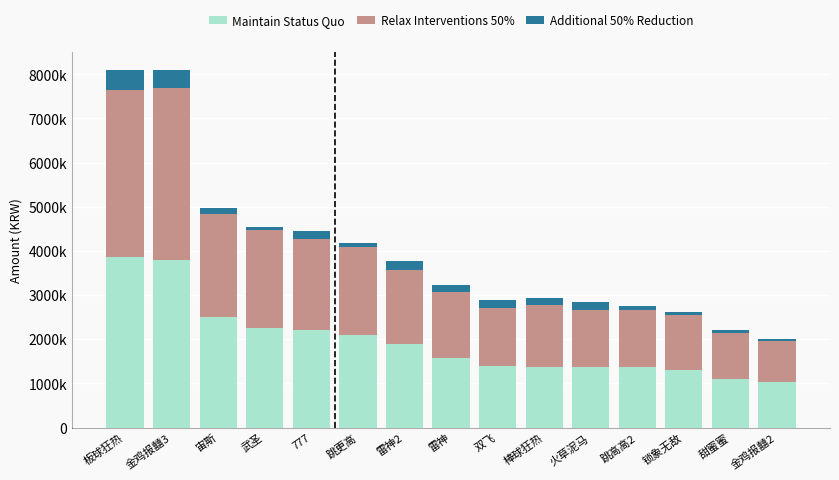

What is the highest value of the Maintain Status Quo series?

3870292